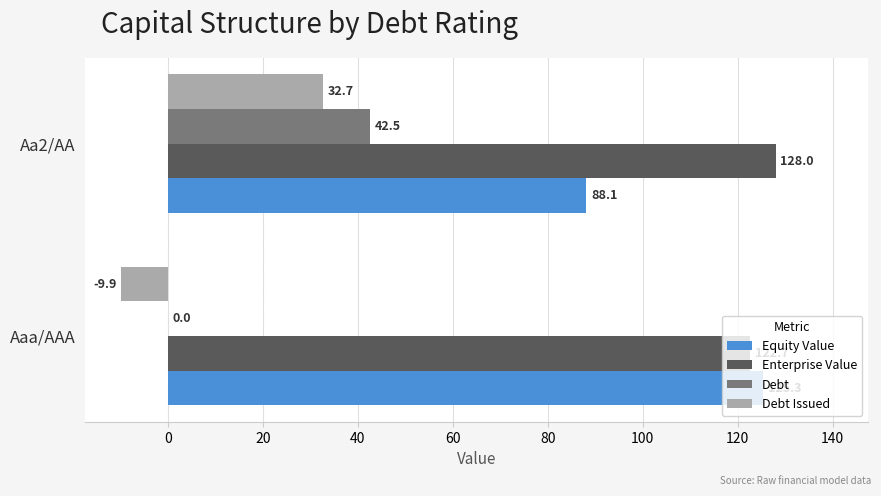

True or false: Debt Issued has a value of 32.7 at Aa2/AA.

True